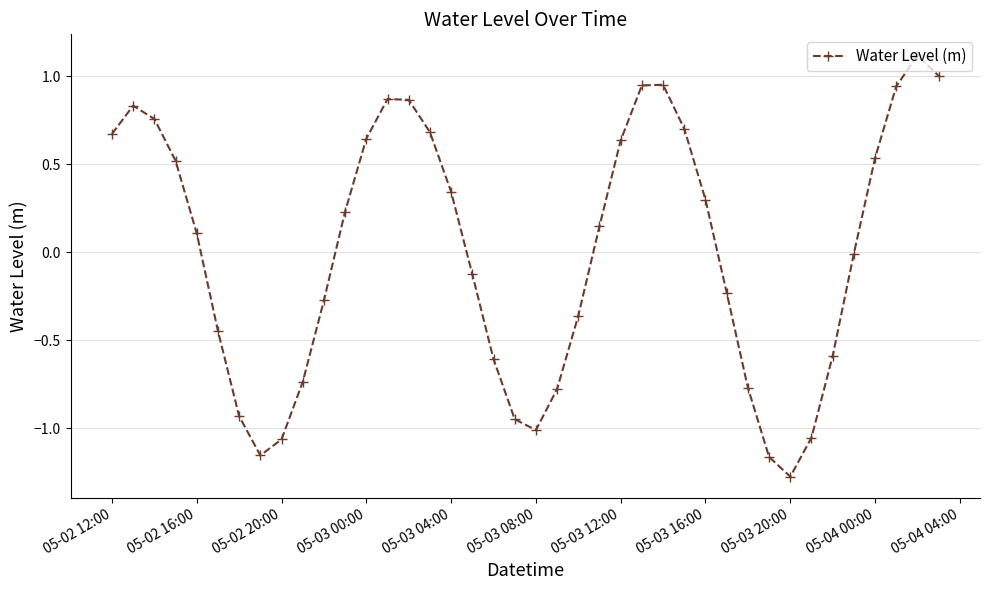

How many points are lower than both their immediate neighbors (excluding endpoints)?

3